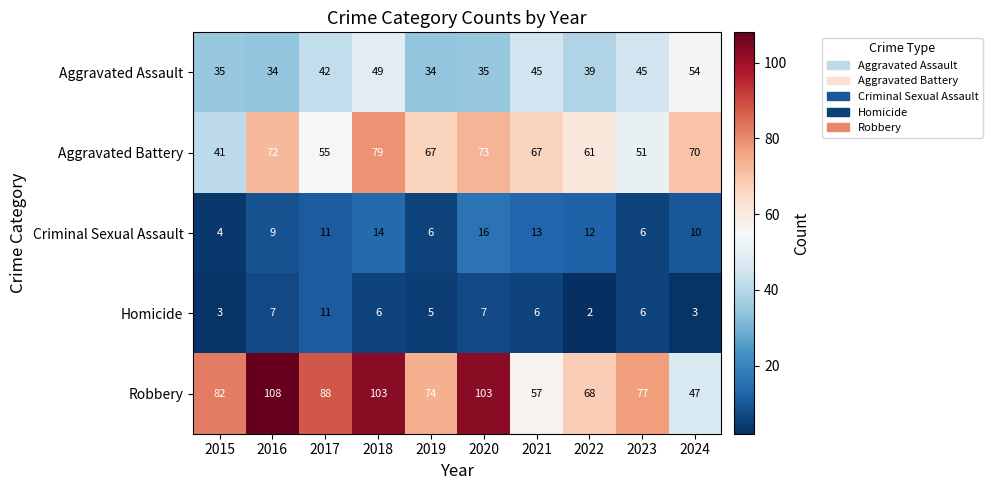

Is it true that Aggravated Assault equals 9 at 2019?

False